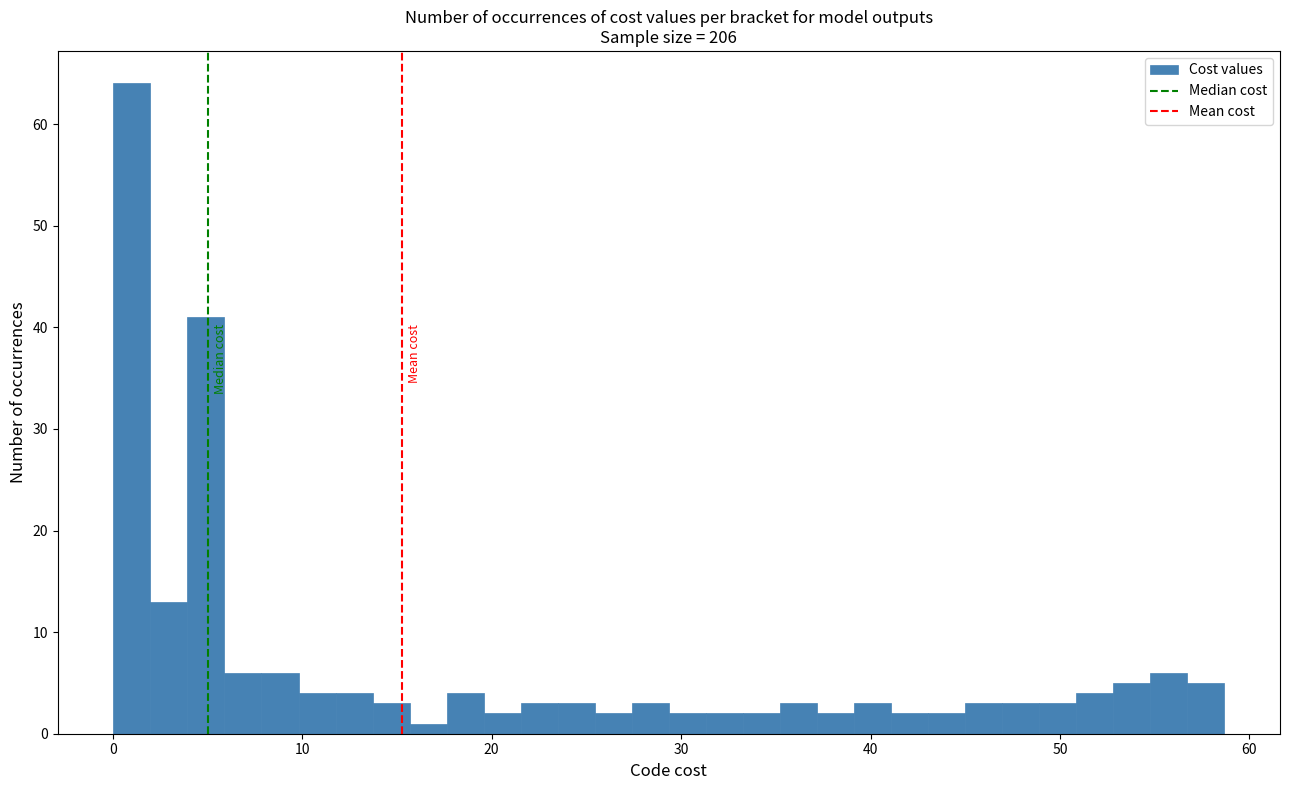

Around what value on the x-axis is the tallest bar? Give the approximate position of its centre, as read against the axis.

1